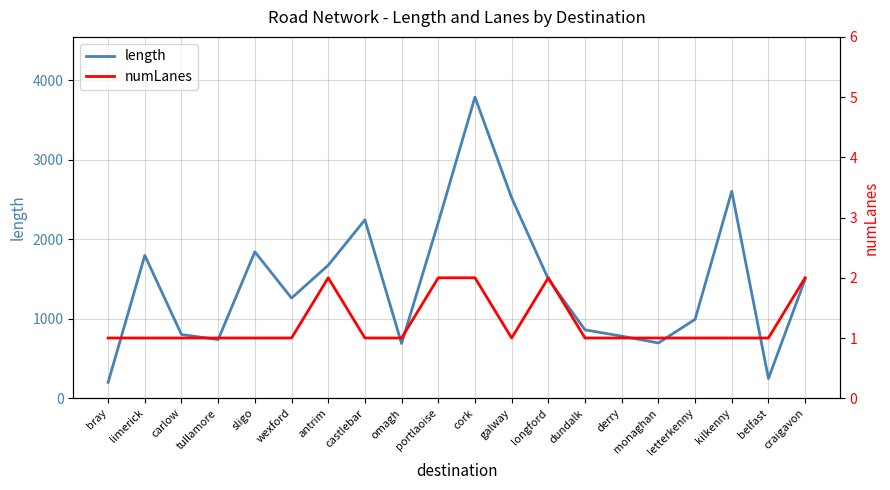

Where is numLanes nearest to the value 1?

bray